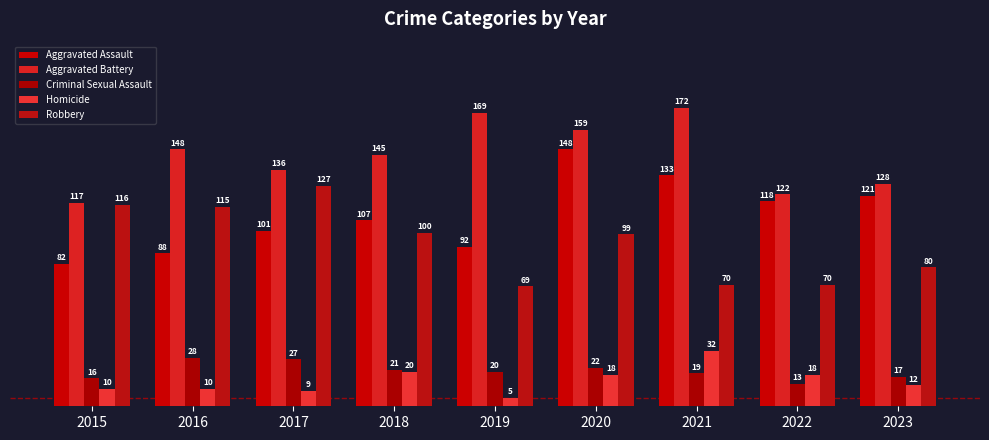

Is it true that Homicide equals 2 at 2019?

False